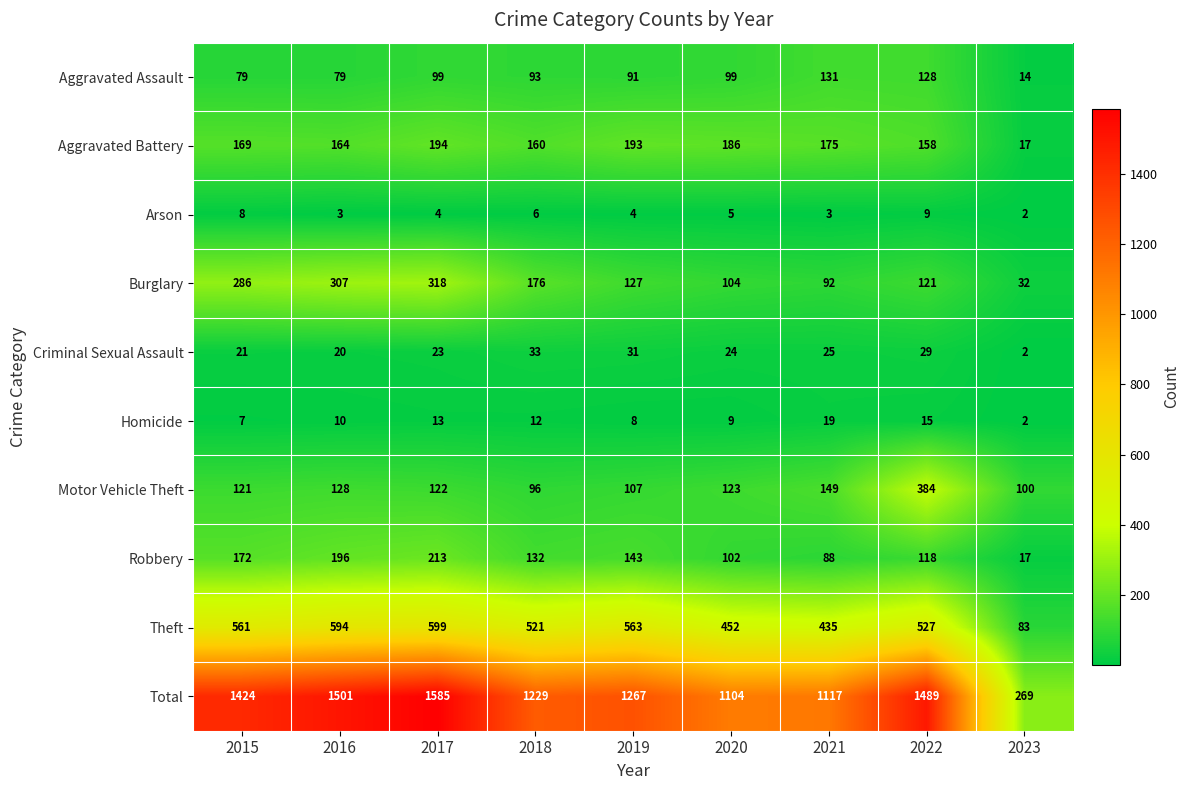

What is the spread (max minus min) of values at 2015?

1417